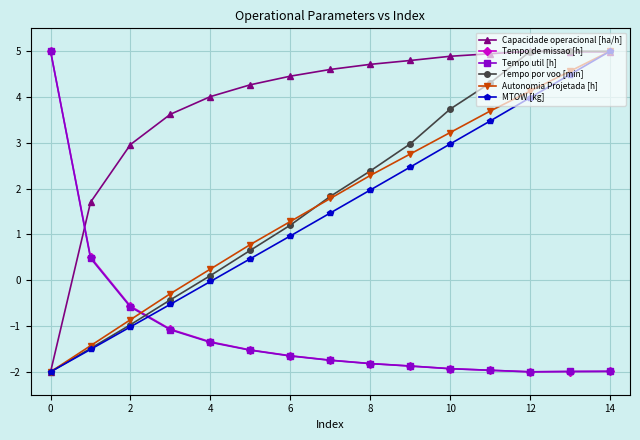

True or false: Capacidade operacional [ha/h] has more than 0 points higher than both neighbors.

True